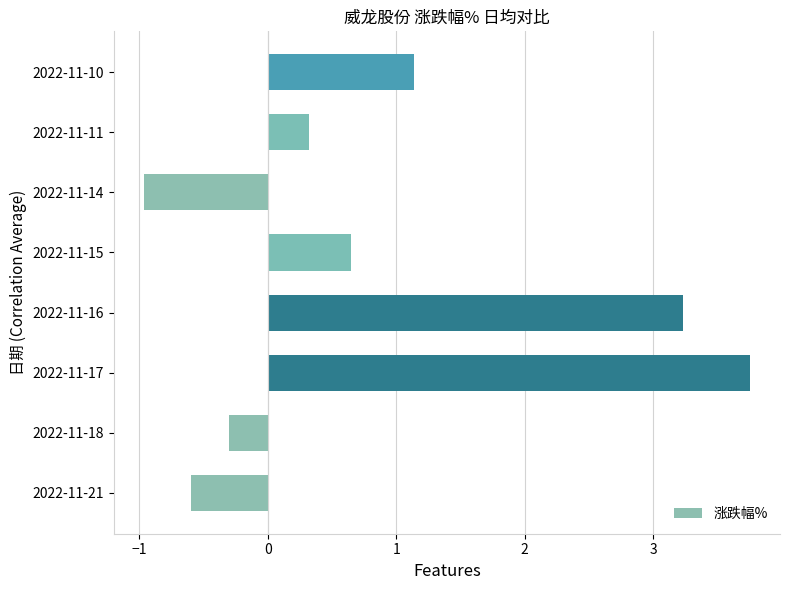

What is the smallest value displayed?

-1.0